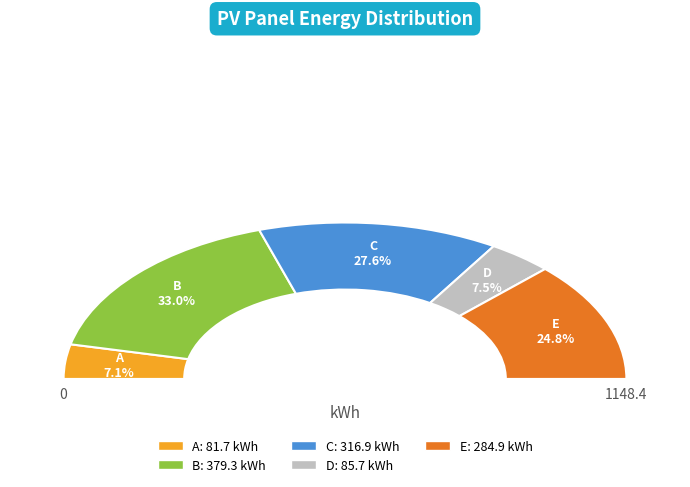

Count the number of slices in the pie.

5